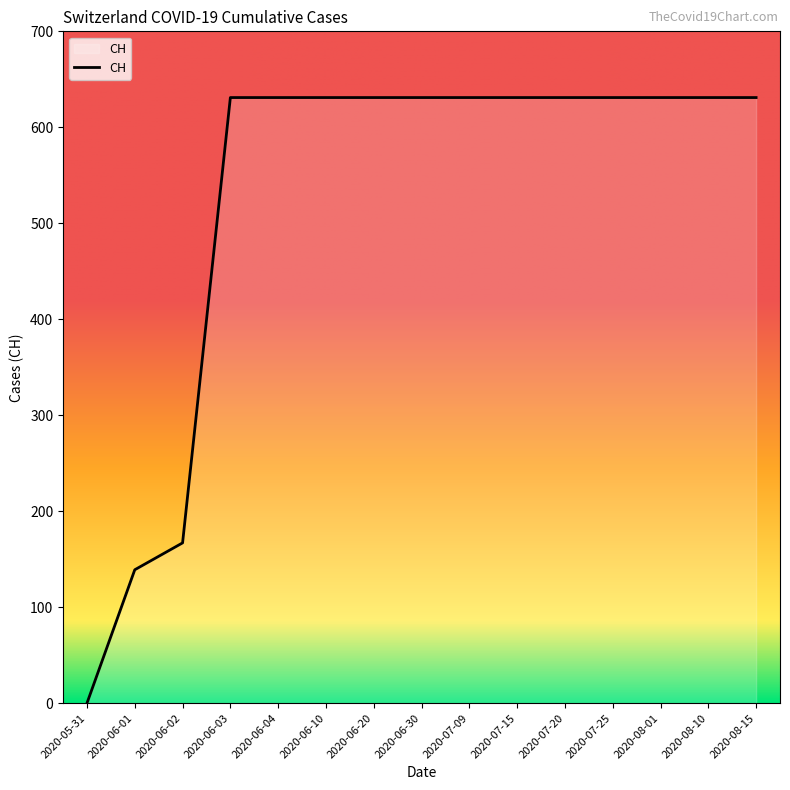

Read the value at 2020-06-01, to the nearest 50.

150